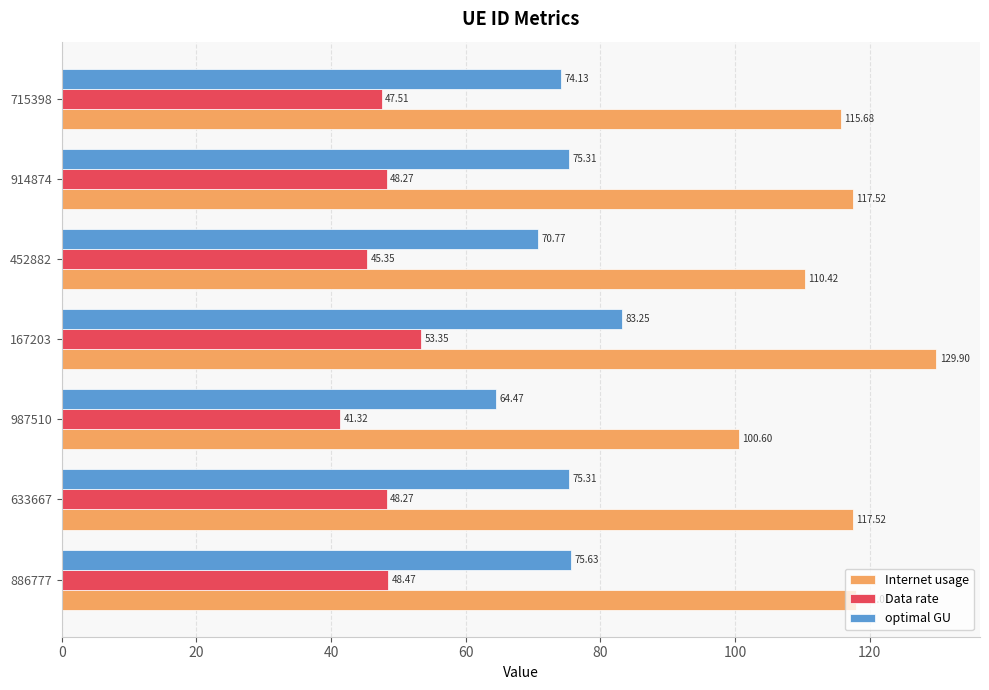

Rank the series by their maximum value, from highest to lowest.

Internet usage, optimal GU, Data rate